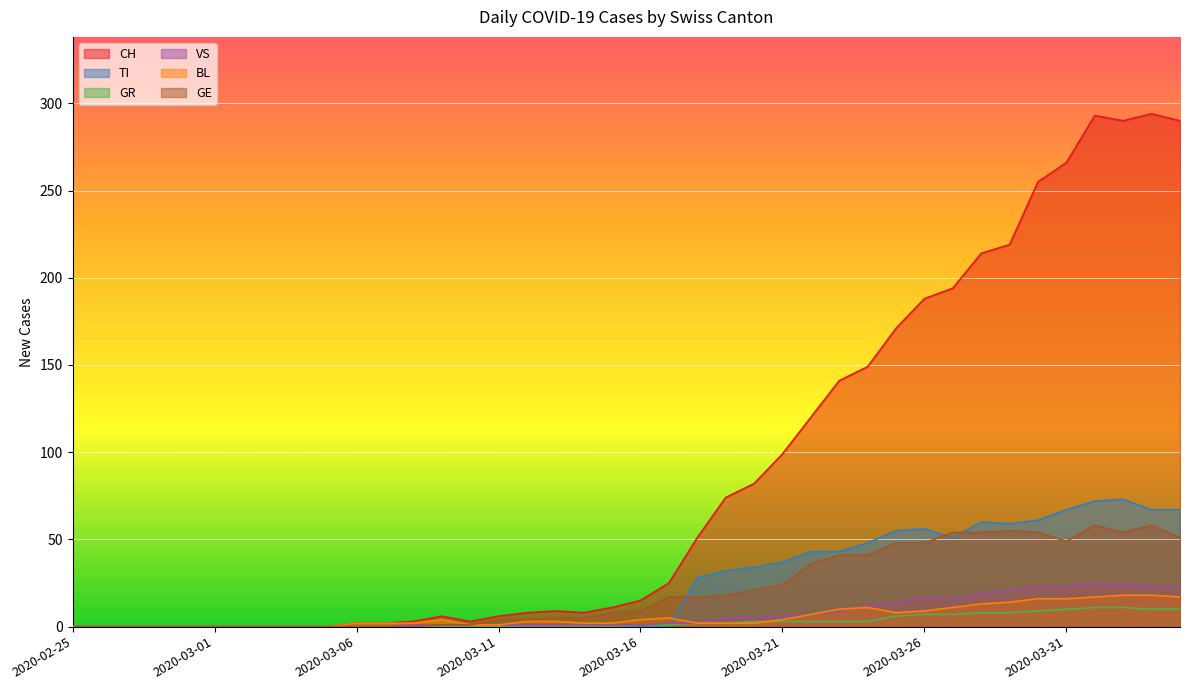

Which has a higher value, 2020-03-28 or 2020-04-01?

2020-04-01